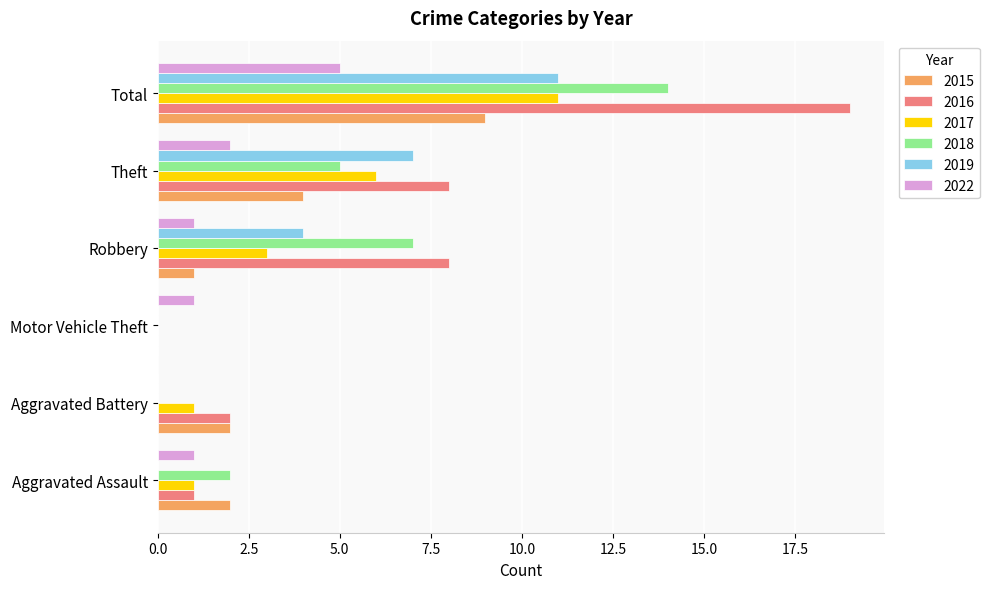

Which series has the largest total across all categories?

2016